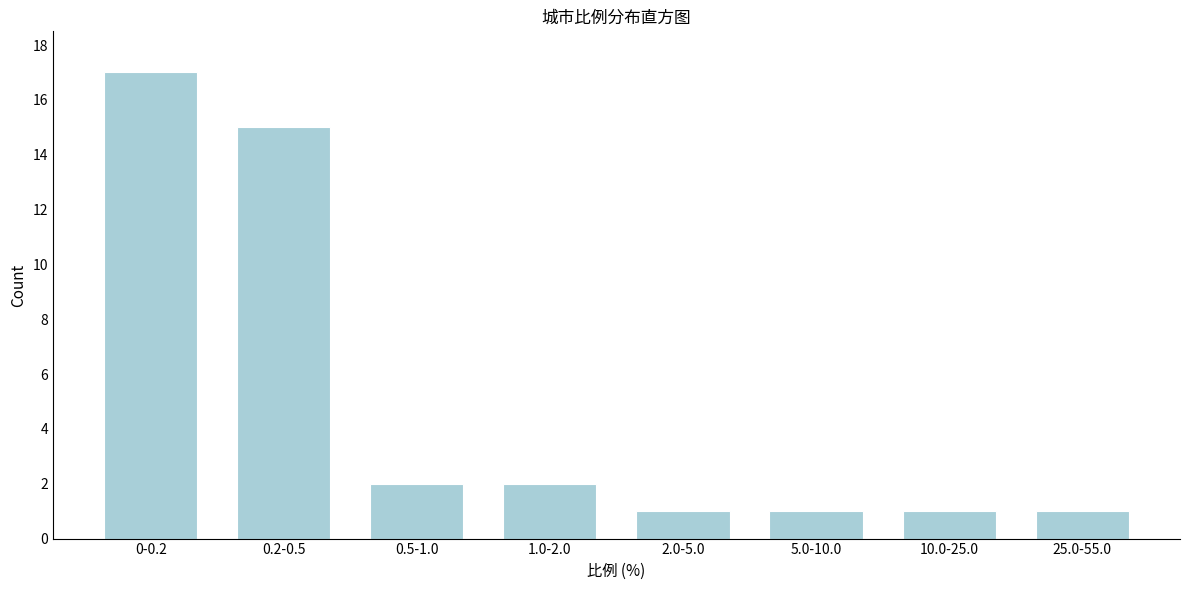

Reading left to right, extract all data points from this chart.

17	15	2	2	1	1	1	1